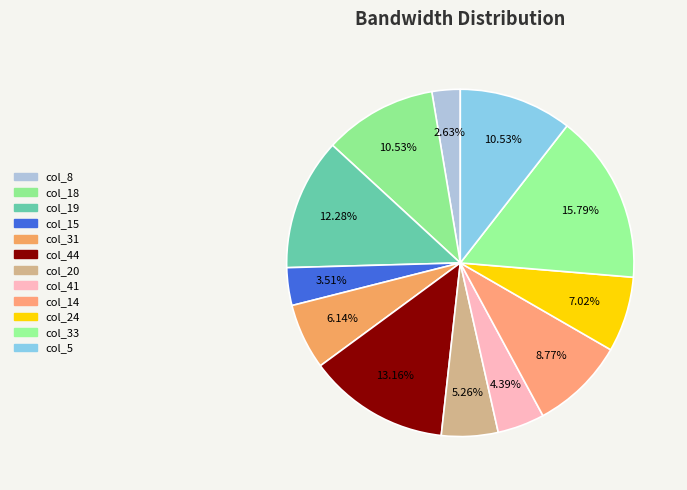

Count the number of slices in the pie.

12